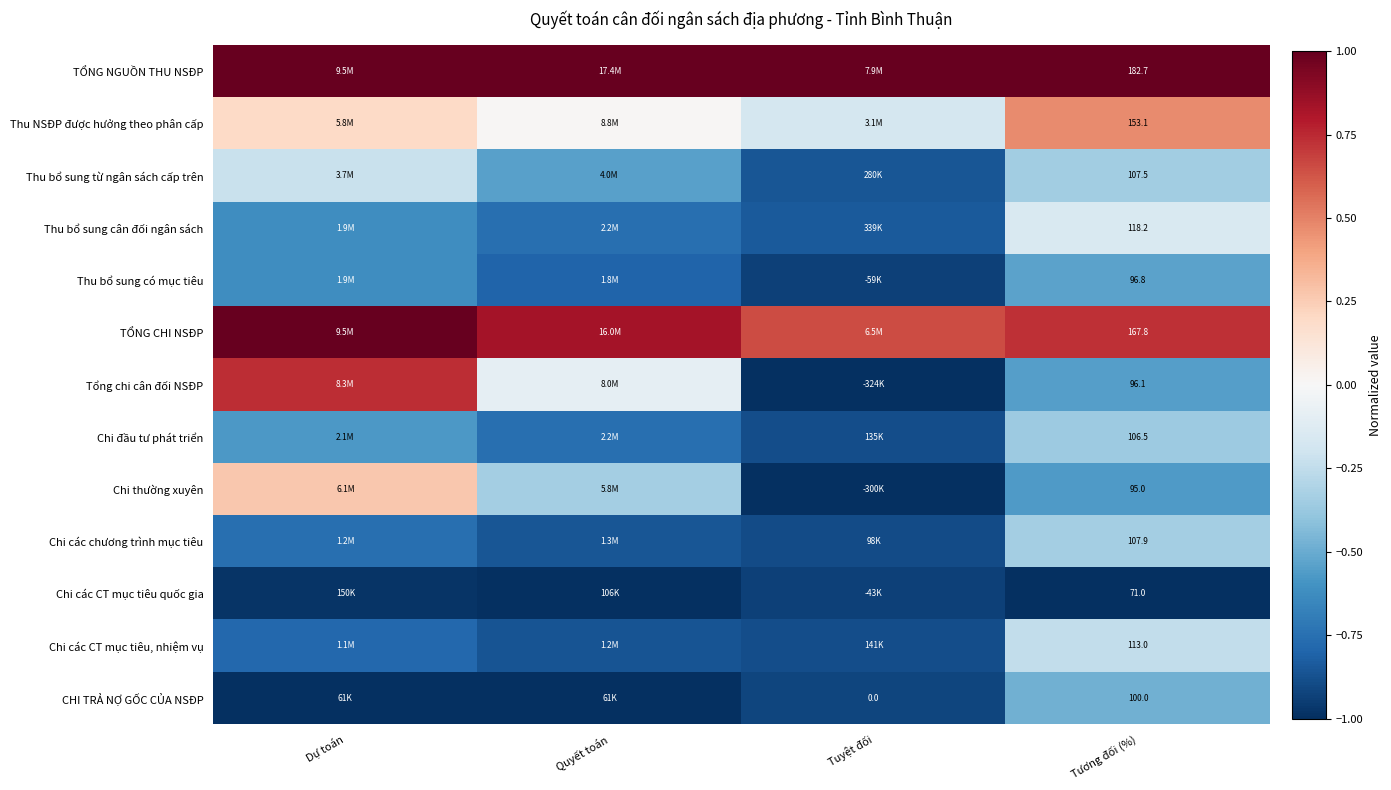

Which has a higher value, Dự toán or Tuyệt đối?

Dự toán